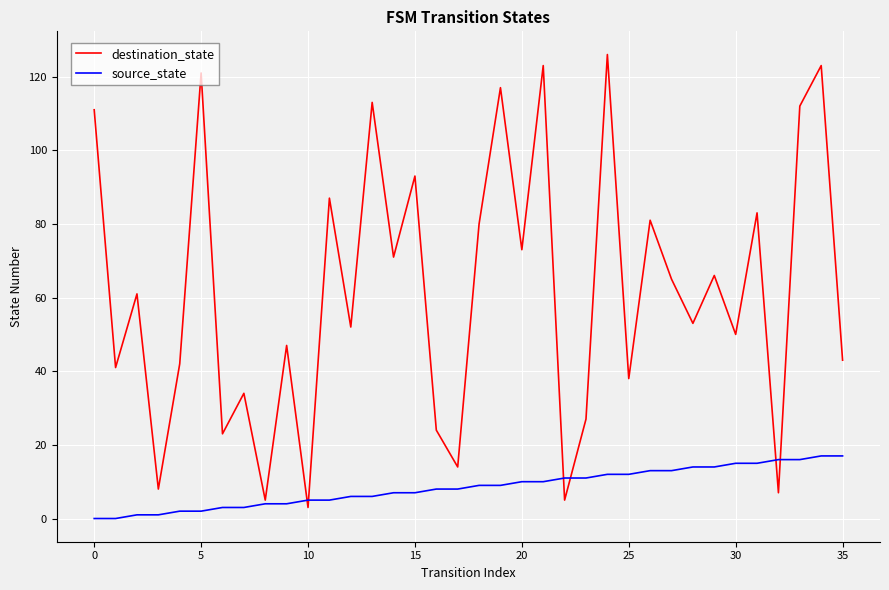

Rank the series by their average value, from lowest to highest.

source_state, destination_state